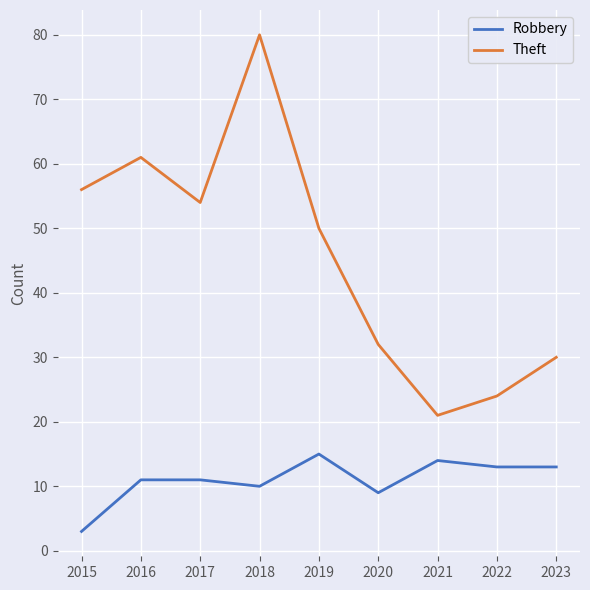

True or false: Robbery and Theft cross at least once.

False